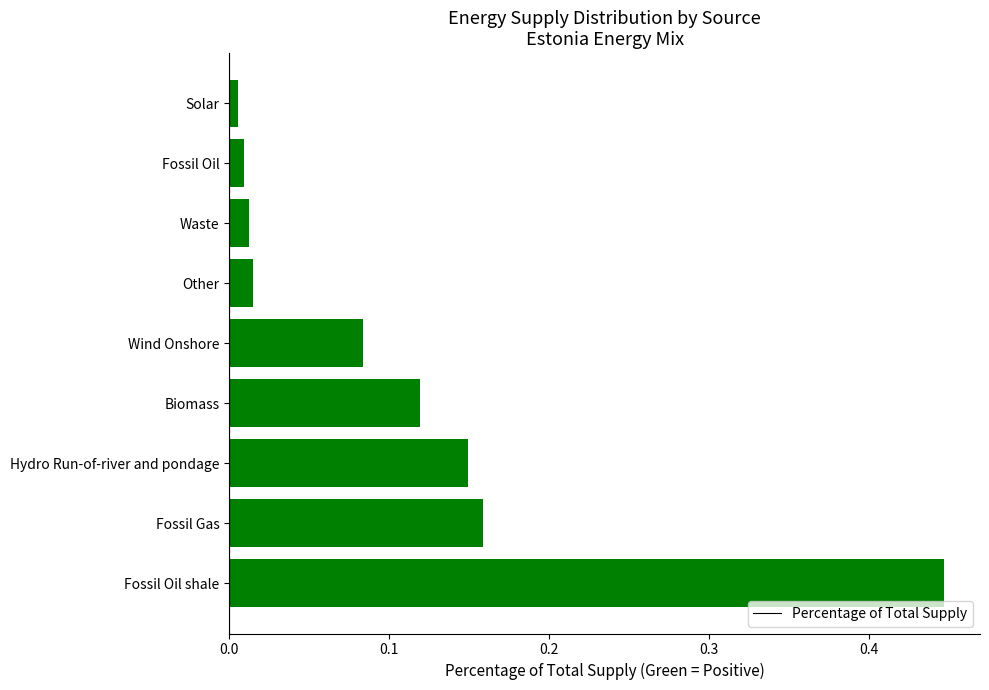

Which has a higher value, Fossil Gas or Other?

Fossil Gas